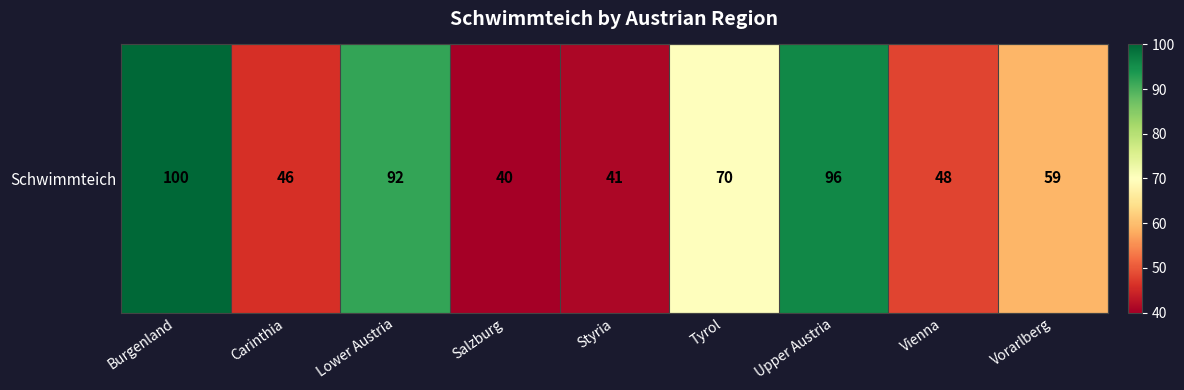

True or false: the data shows 93 at Tyrol.

False